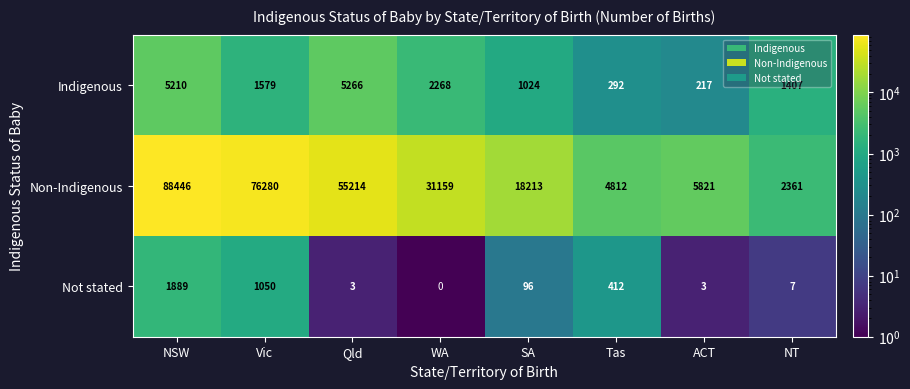

What is the total value across all series at WA?

33427